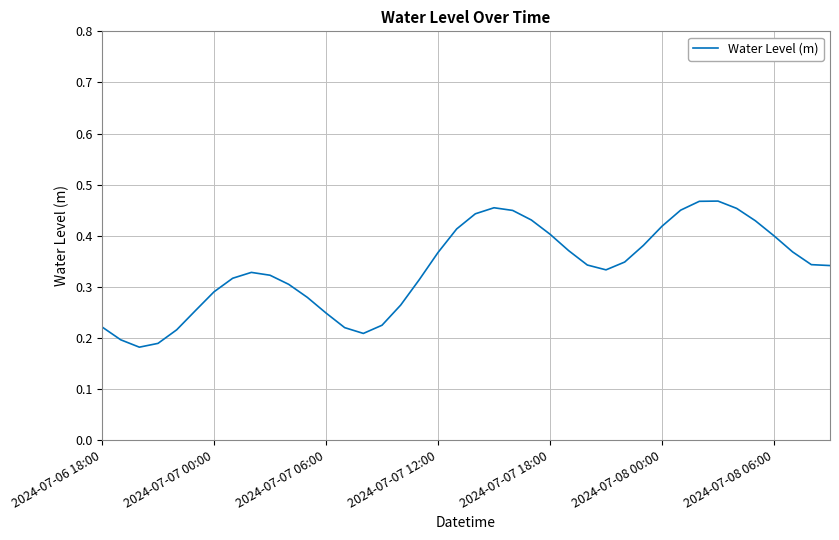

Where is the first local maximum?

8